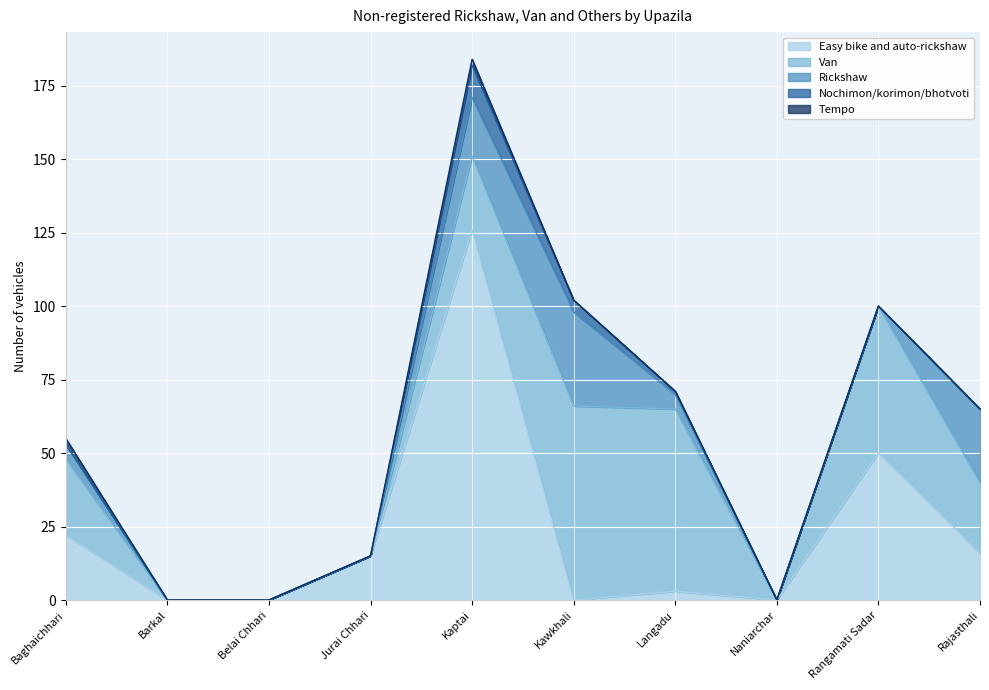

Which series changed the most between Belai Chhari and Jurai Chhari?

Easy bike and auto-rickshaw